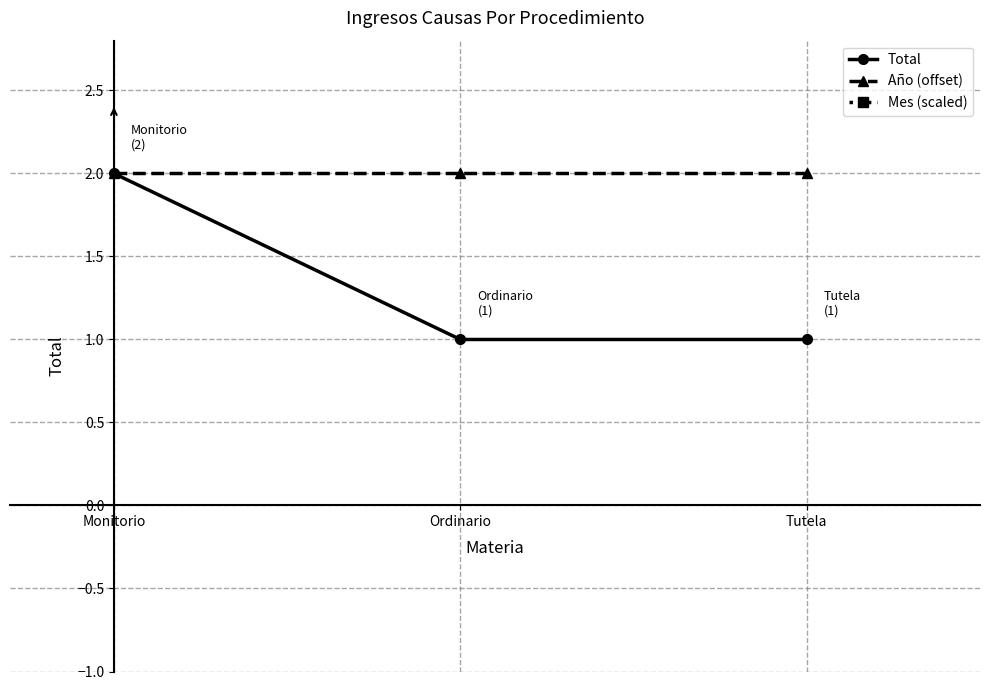

Rank the series at Tutela from highest to lowest value.

Mes (scaled), Año (offset), Total